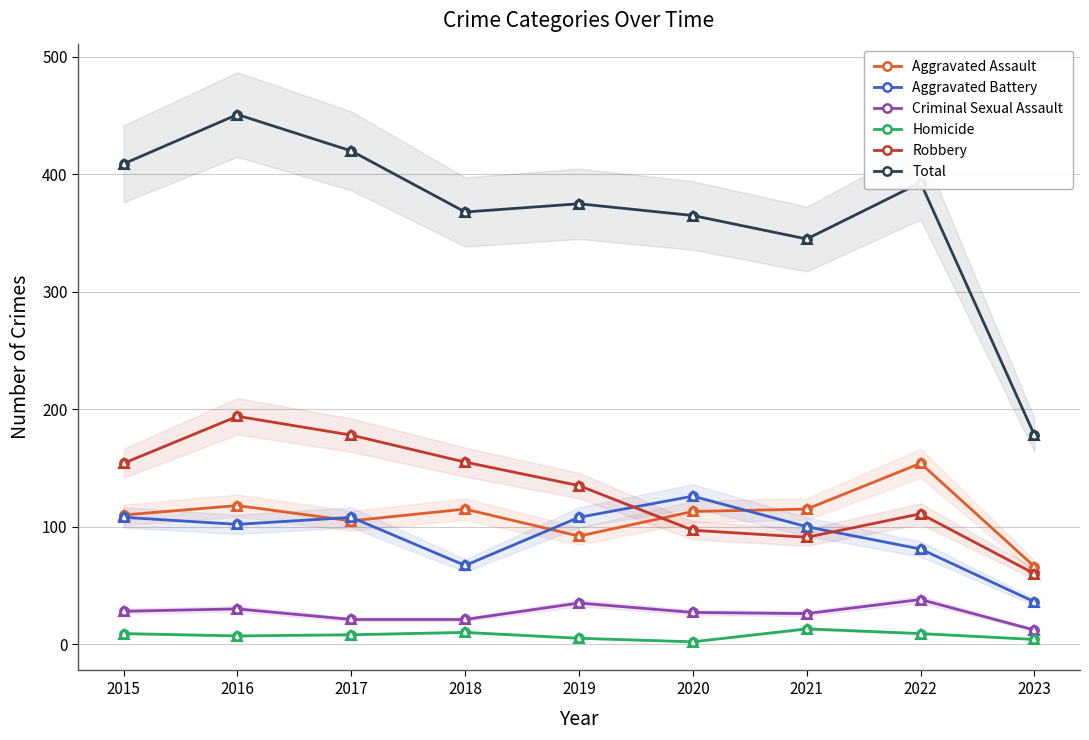

What is the spread (max minus min) of values at 2019?

370